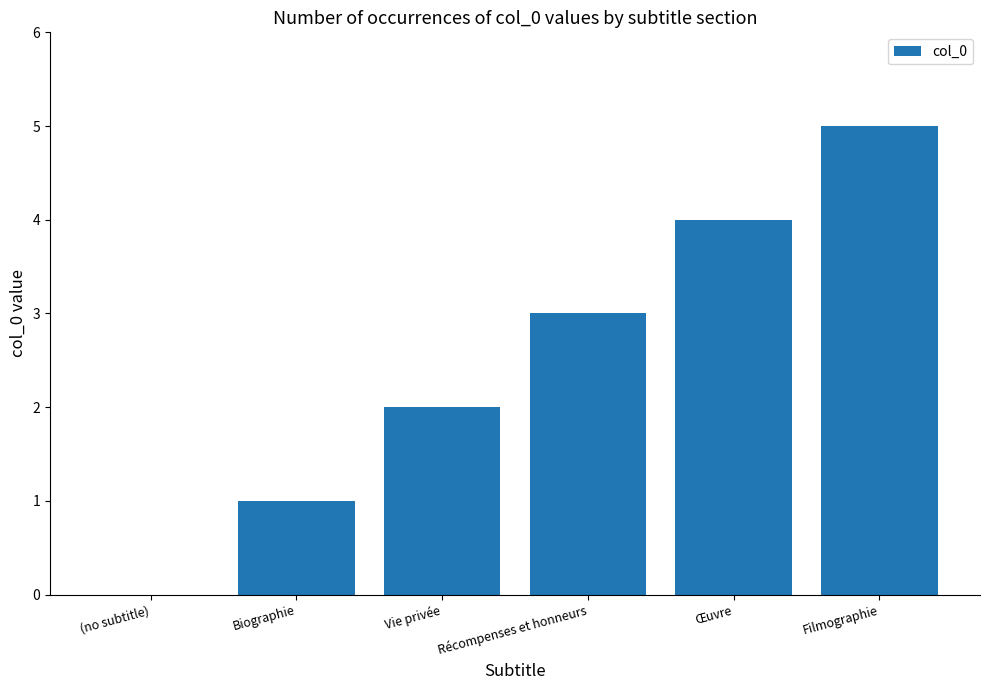

Reading left to right, what are all the values shown in this chart?

(no subtitle)=0	Biographie=1	Vie privée=2	Récompenses et honneurs=3	Œuvre=4	Filmographie=5